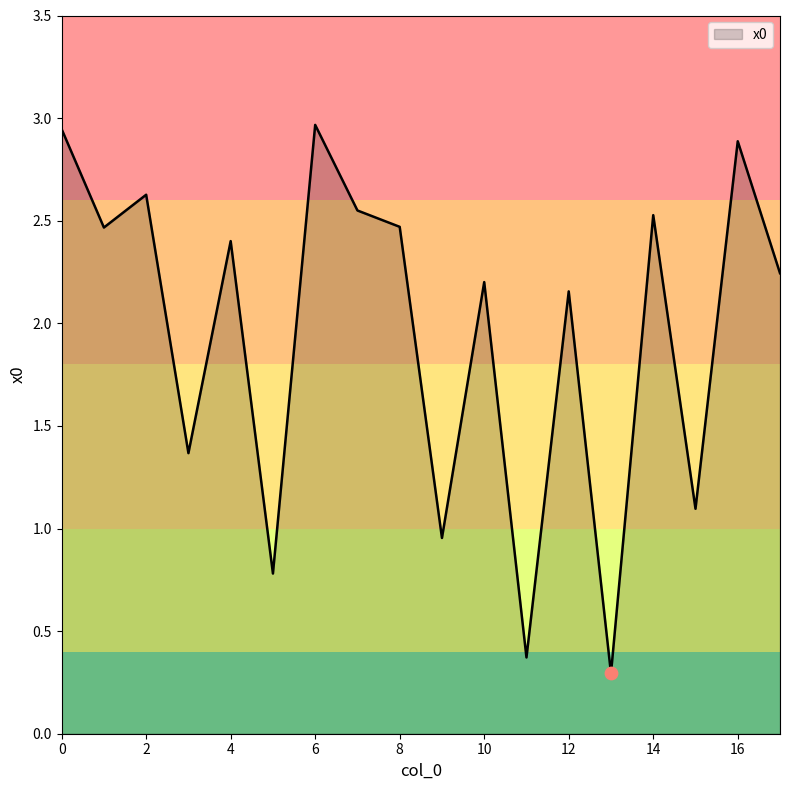

What is the greatest value displayed?

3.0